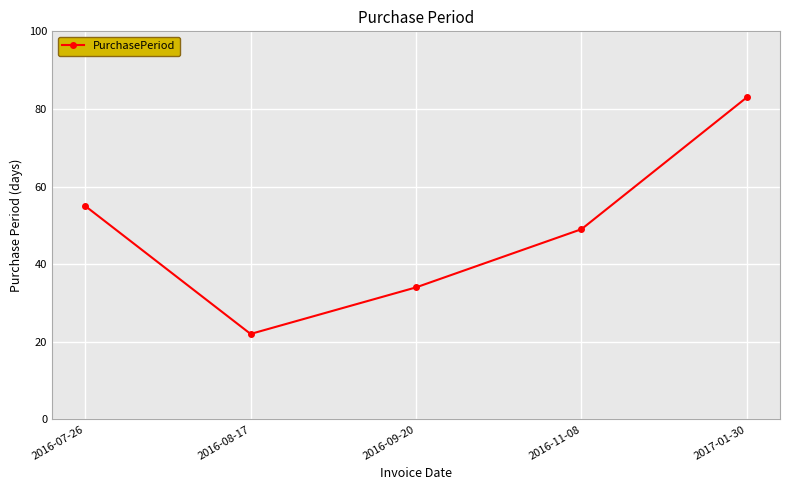

True or false: the data shows 46 at 2016-09-20.

False